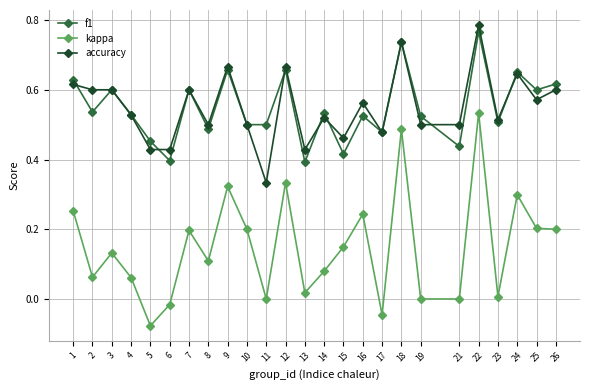

Is it true that f1 equals 0.4 at 13?

True